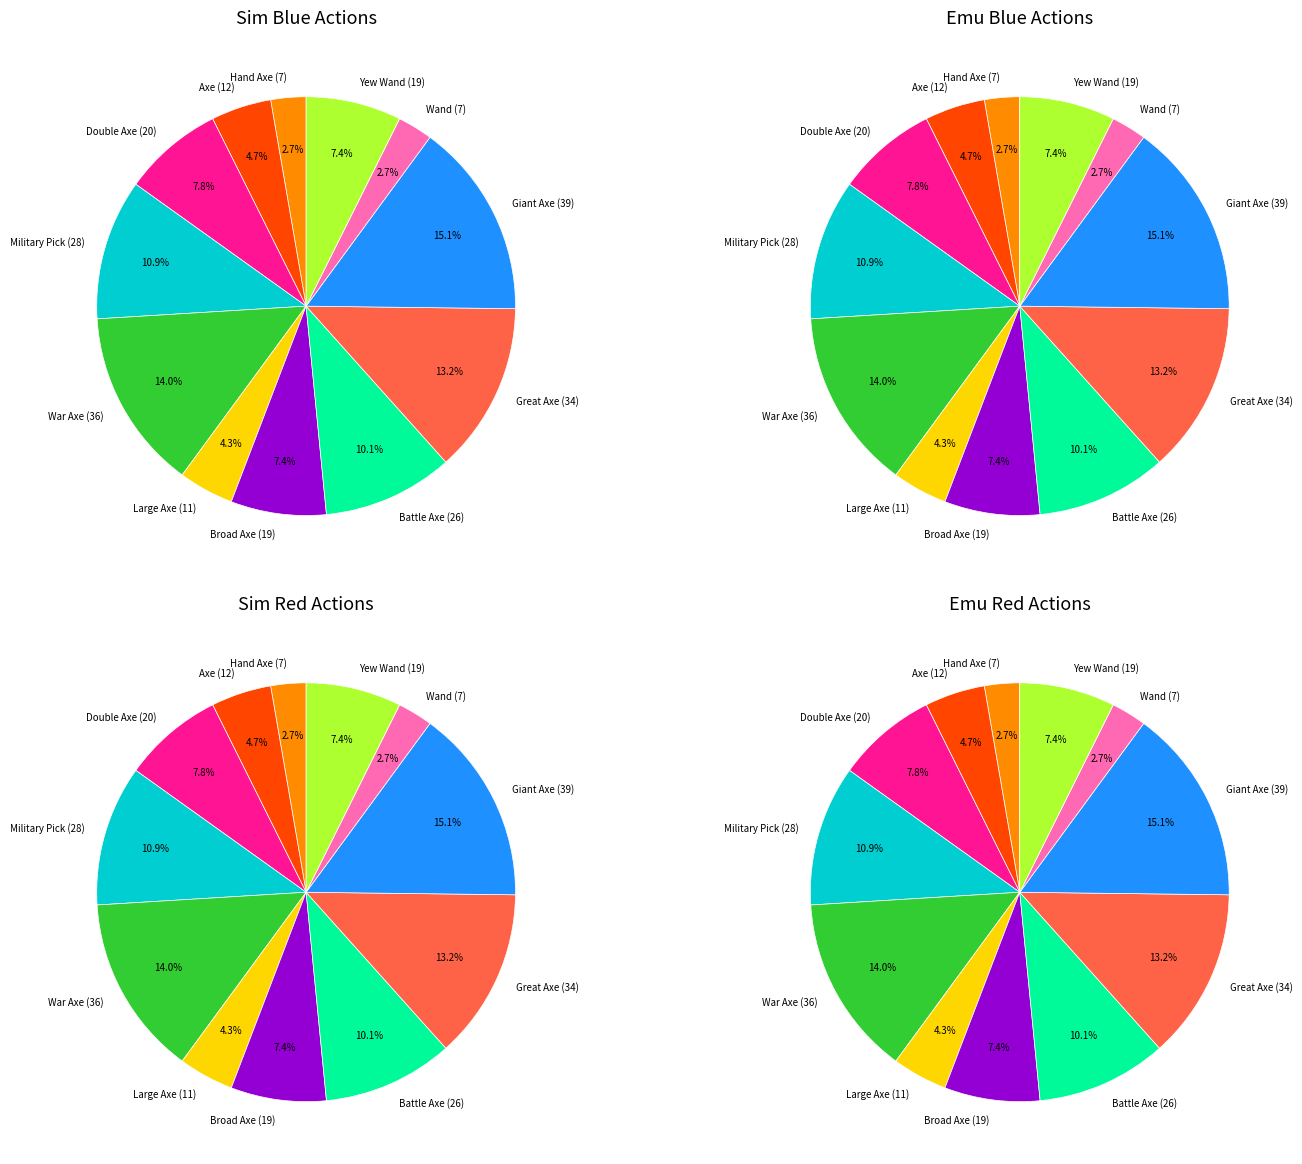

Does any single category account for the majority?

No